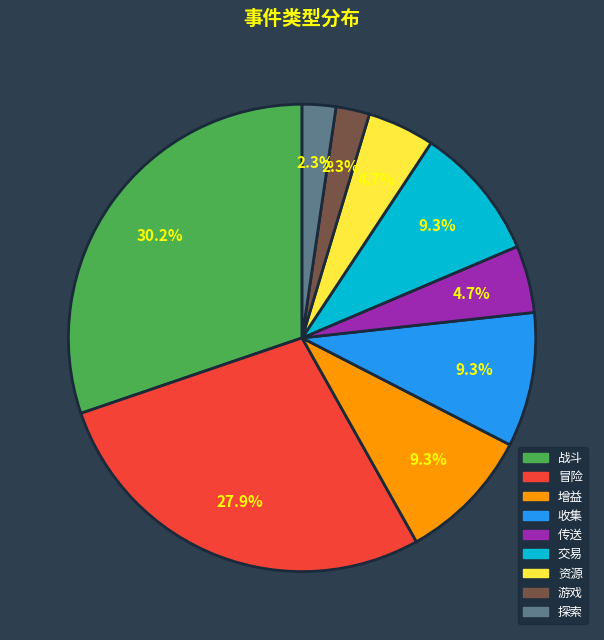

How many slices are in this pie chart?

9